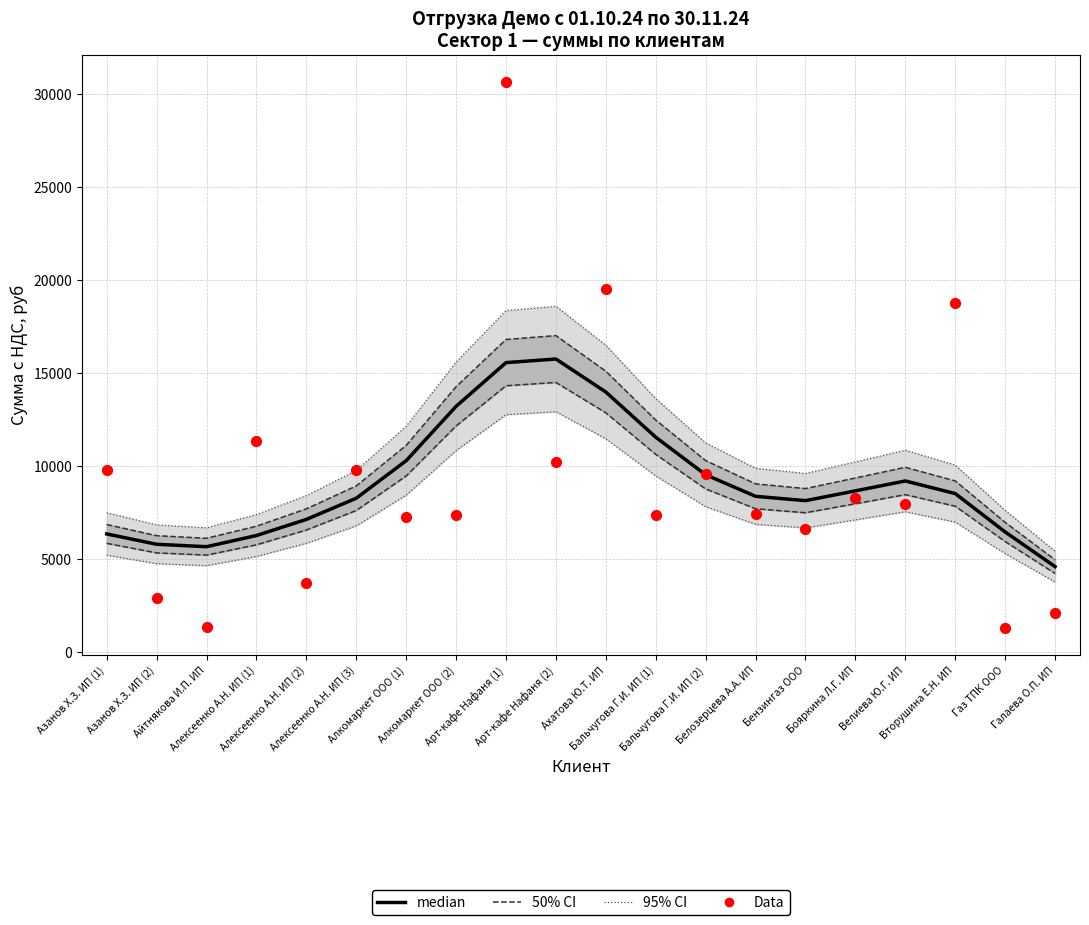

Which series reaches the minimum Y coordinate?

Data